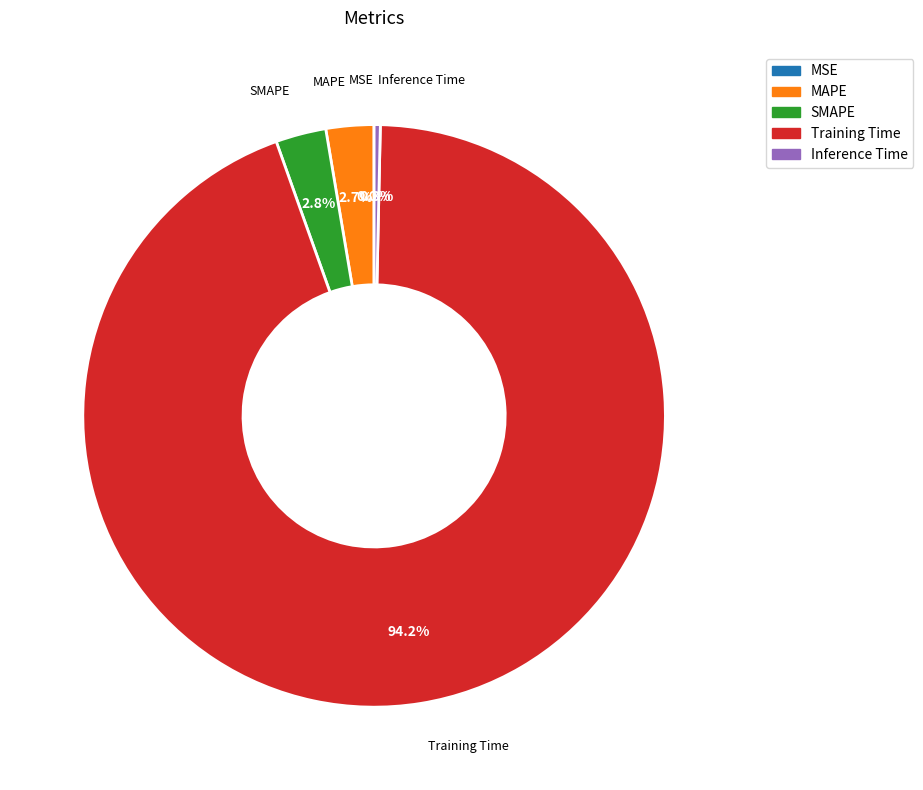

Which has a higher value, SMAPE or Inference Time?

SMAPE